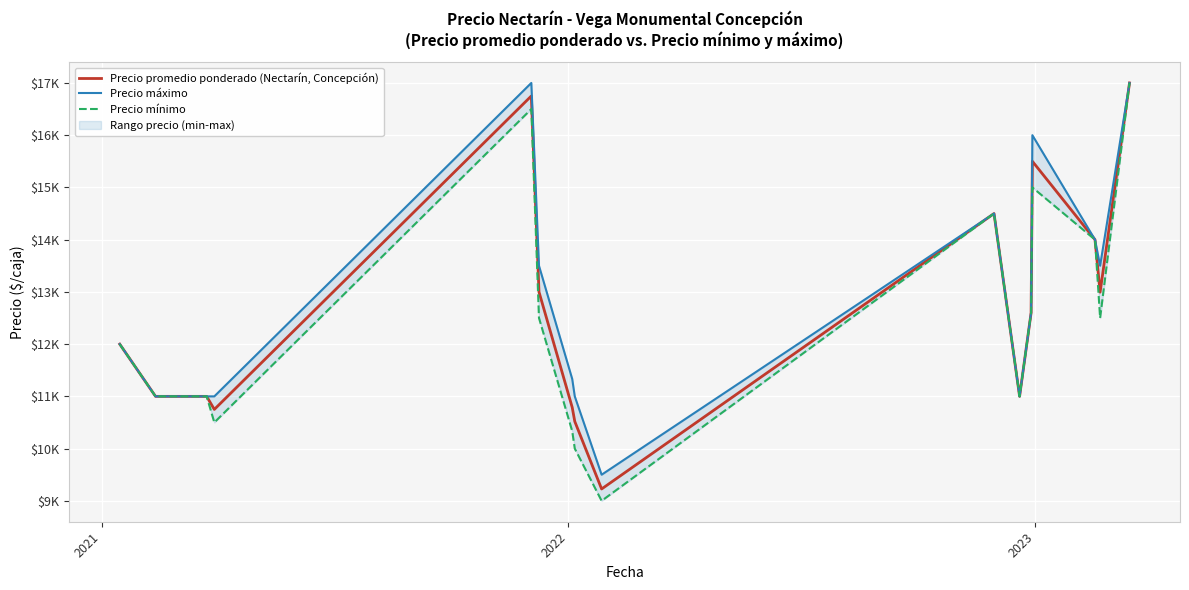

Rank the series by their average value, from lowest to highest.

Precio mínimo, Precio promedio ponderado (Nectarín, Concepción), Precio máximo